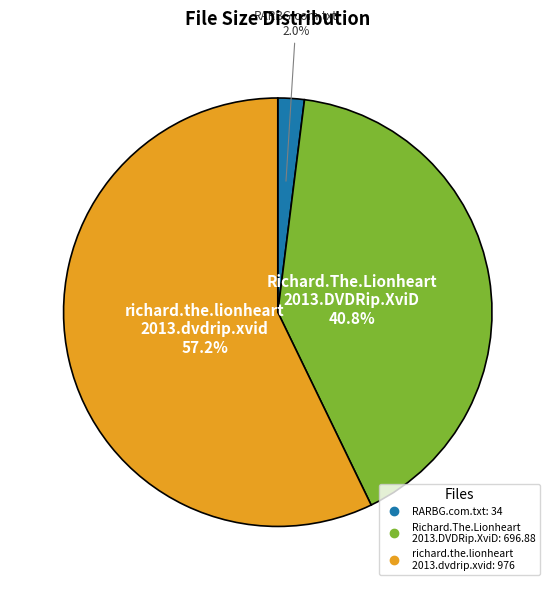

Is there a majority slice in this chart?

Yes